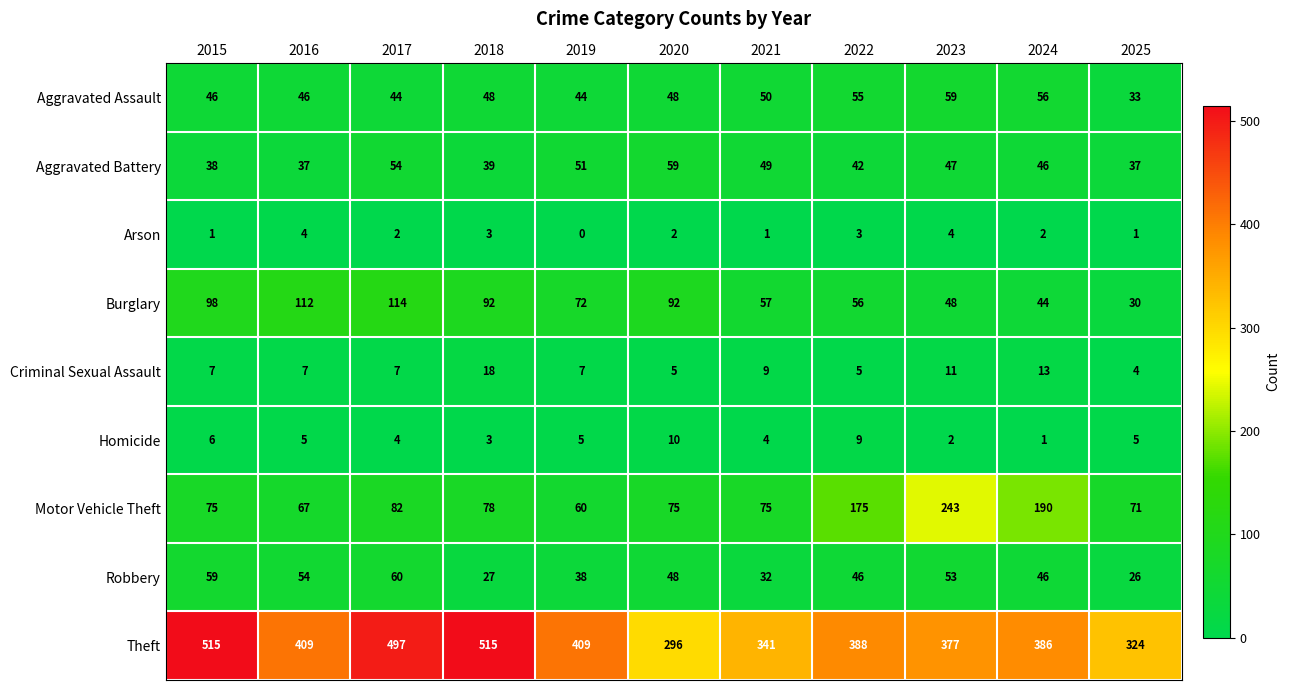

True or false: Motor Vehicle Theft has a value of 359 at 2023.

False